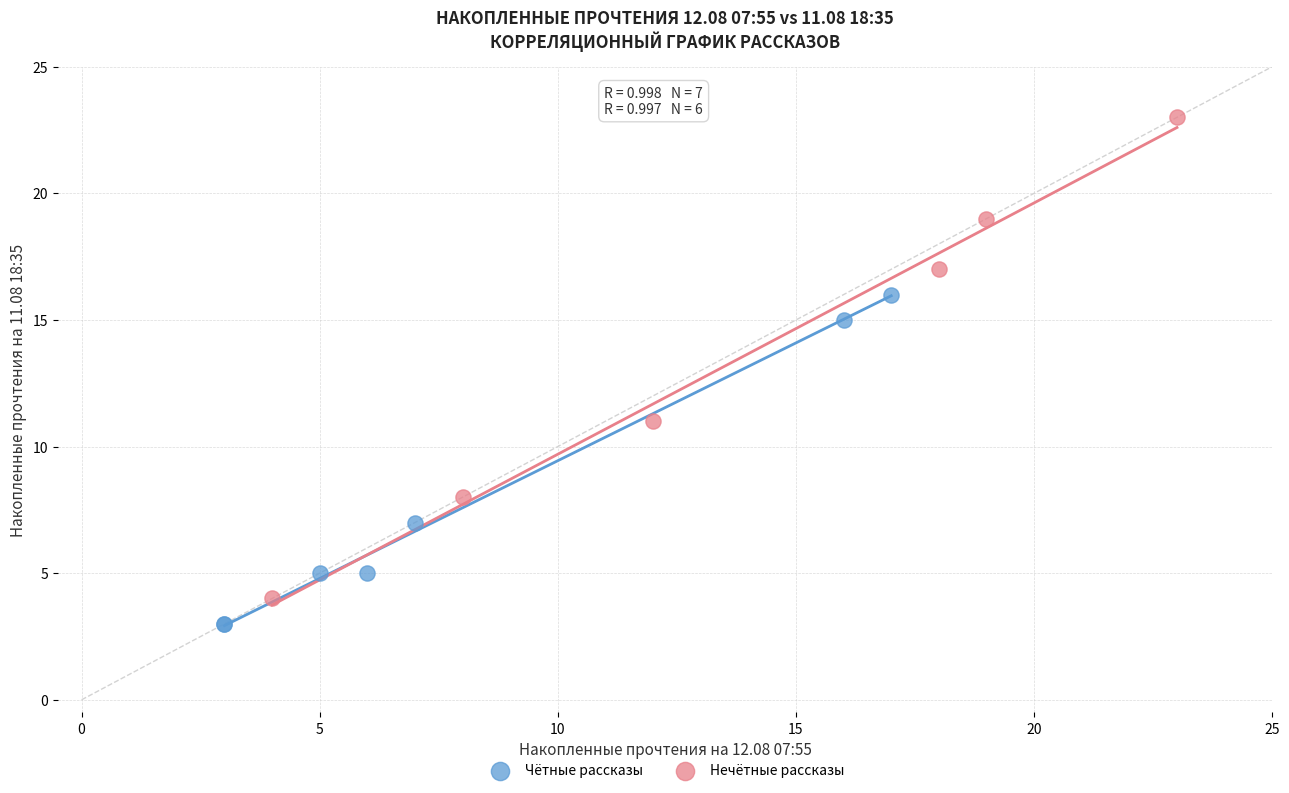

Which series has the largest Y range (max minus min)?

Нечётные рассказы